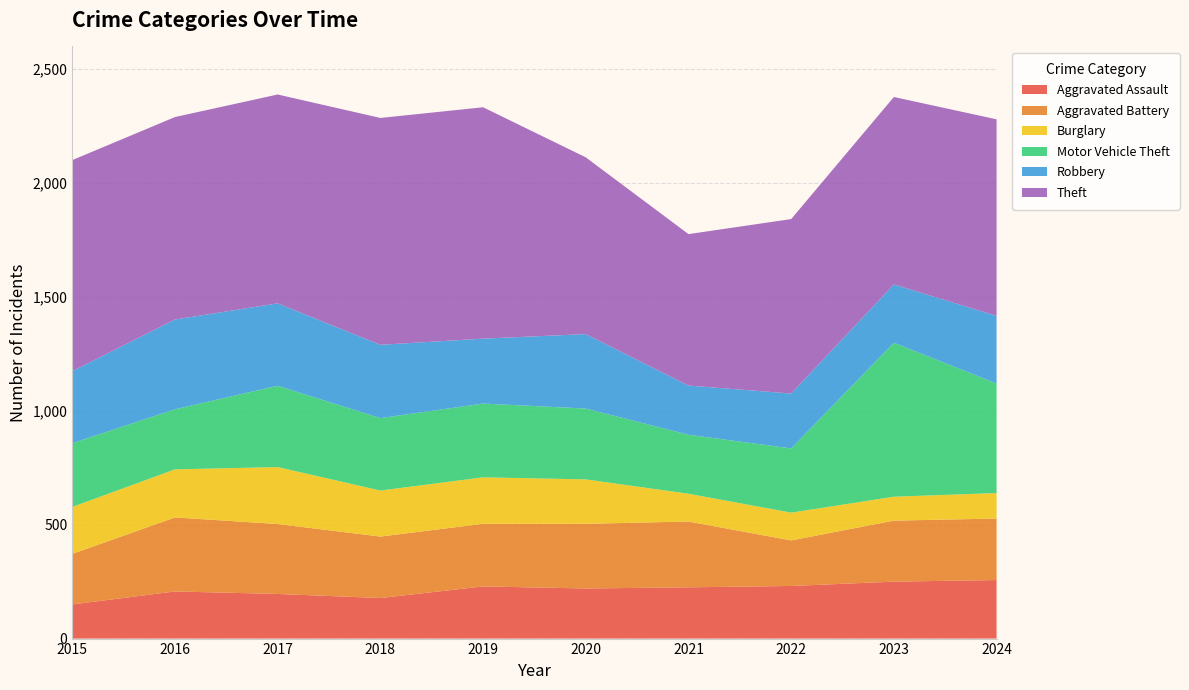

Reading right to left, extract all data points from this chart.

Aggravated Assault: 257	250	231	225	220	229	178	196	207	150
Aggravated Battery: 270	268	200	289	284	275	270	307	325	222
Burglary: 112	105	122	122	195	204	202	250	211	206
Motor Vehicle Theft: 481	676	282	259	311	324	318	357	264	280
Robbery: 297	256	241	216	327	285	322	362	394	316
Theft: 863	823	766	665	776	1016	996	917	889	927